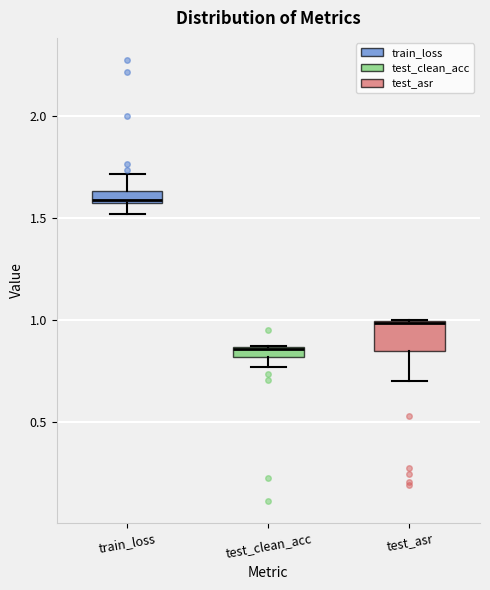

Where is the upper edge of the box for test_clean_acc on the y-axis? The values are not printed on the chart, so give them approximately, as read against the axis.

0.85